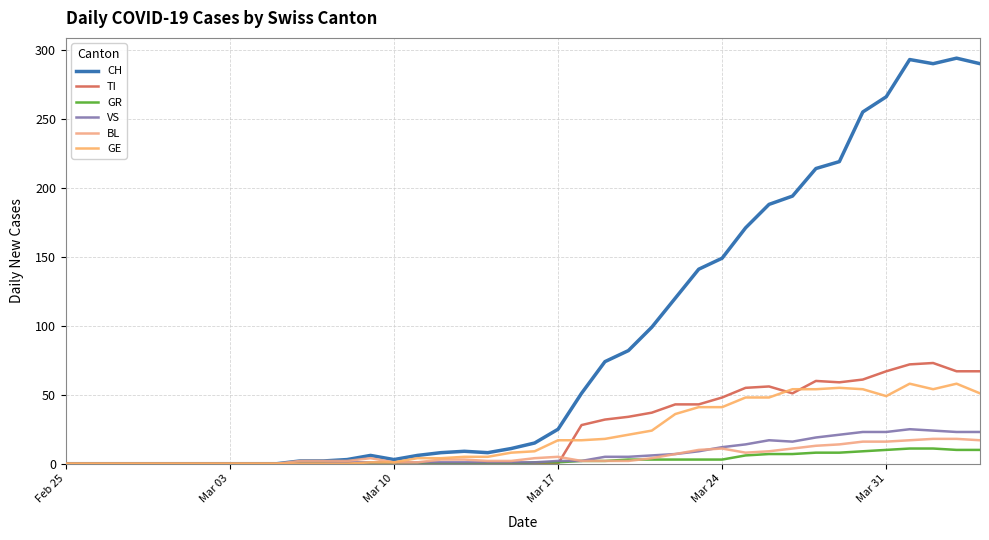

True or false: CH and GE cross at least once.

False